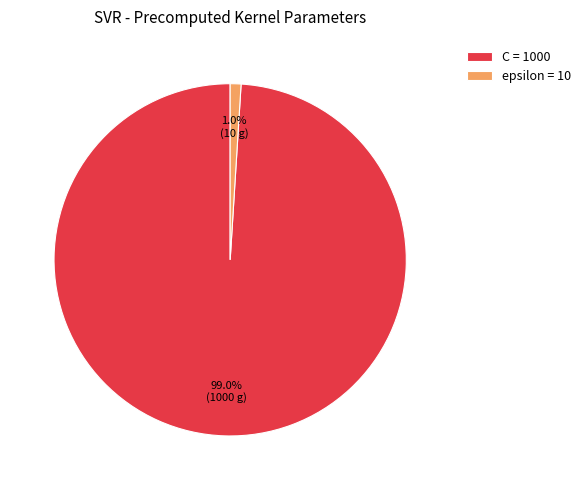

To the nearest percent, what portion does C represent?

99%